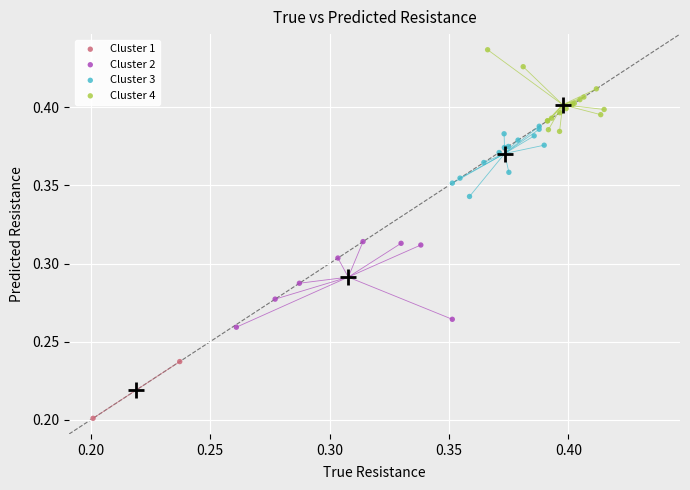

What are all the series names shown in the legend?

Cluster 1, Cluster 2, Cluster 3, Cluster 4